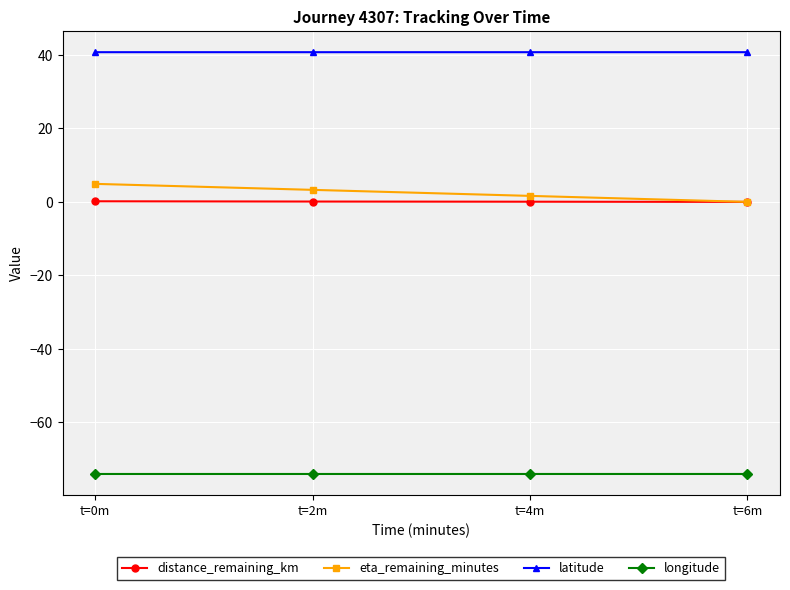

The longitude series shows -37.2 at t=0m. True or false?

False